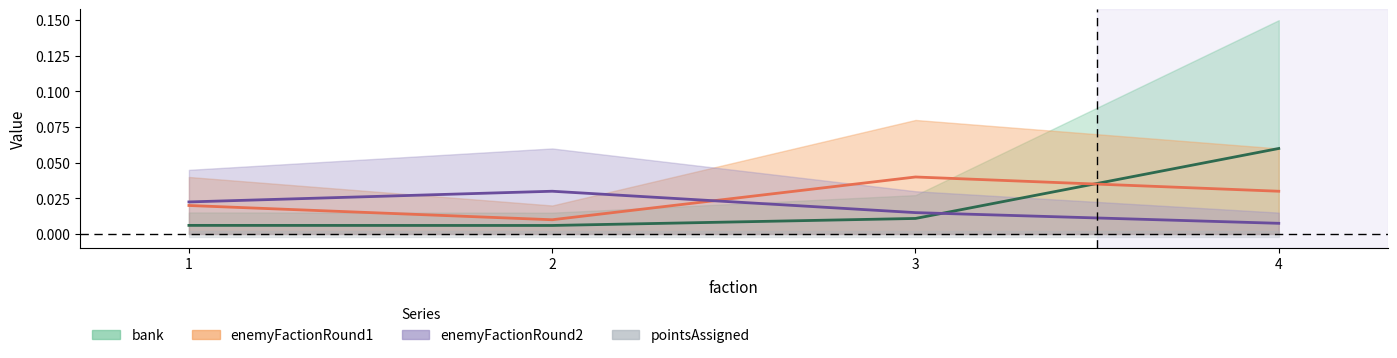

What is the highest value of the bank series?

0.1